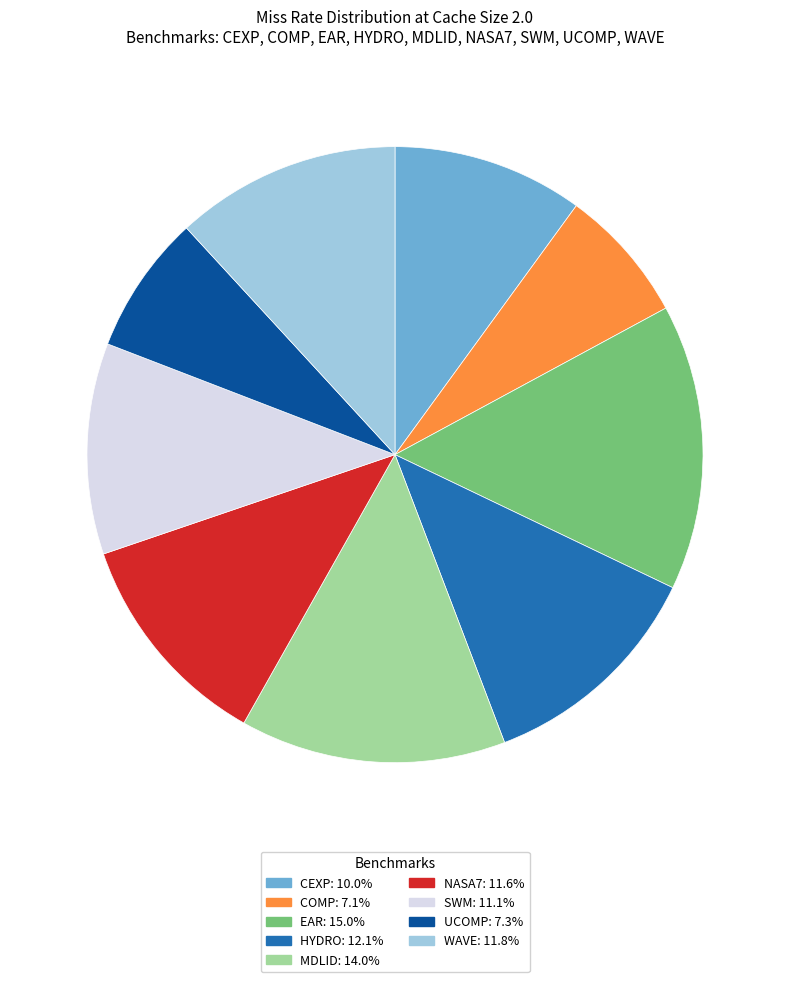

Is NASA7 the majority of the pie?

No